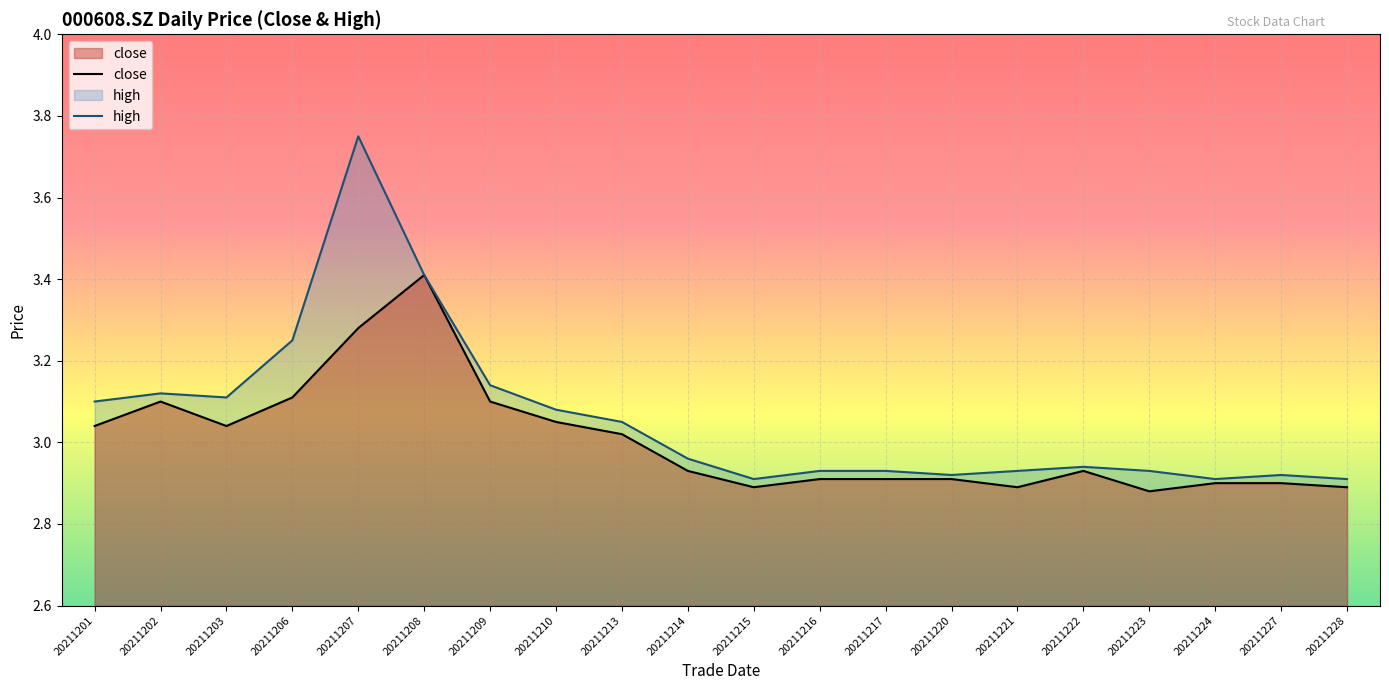

Reading left to right, extract all data points from this chart.

close: 3.0	3.1	3.0	3.1	3.3	3.4	3.1	3.0	3.0	2.9	2.9	2.9	2.9	2.9	2.9	2.9	2.9	2.9	2.9	2.9
high: 3.1	3.1	3.1	3.2	3.8	3.4	3.1	3.1	3.0	3.0	2.9	2.9	2.9	2.9	2.9	2.9	2.9	2.9	2.9	2.9